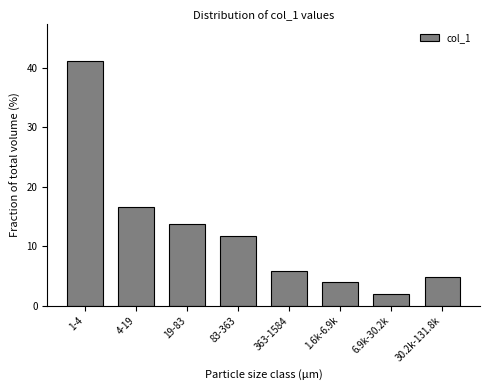

Reading right to left, list all the values displayed in this chart.

4.9	2.0	3.9	5.9	11.8	13.7	16.7	41.2